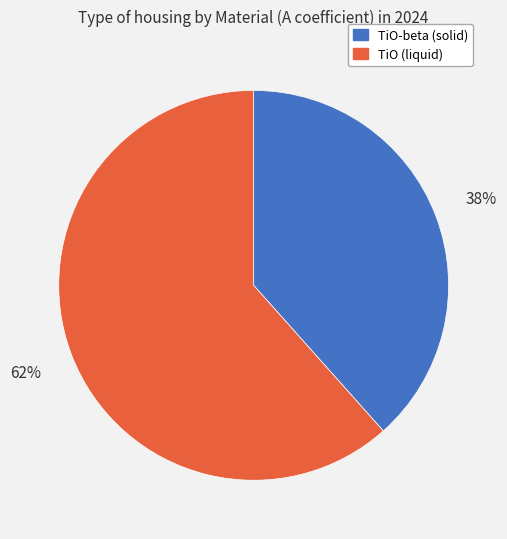

What percentage is the TiO-beta (solid) slice, to the nearest percent?

38%